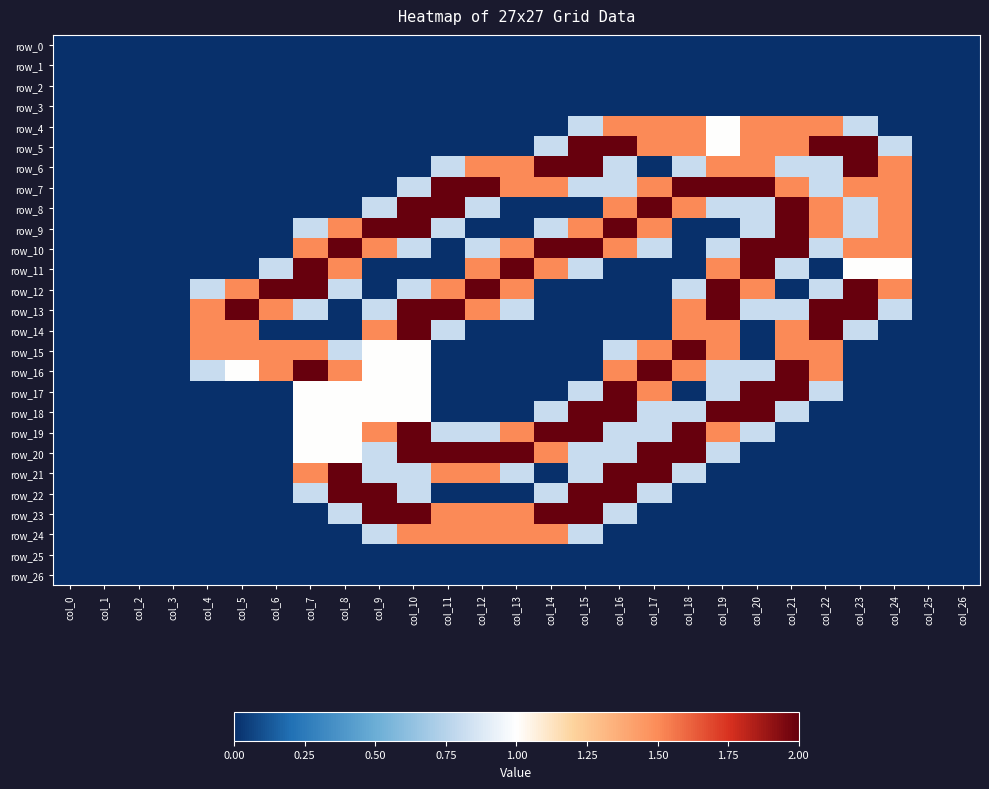

Reading left to right, extract all data points from this chart.

row_0: 0.0	0.0	0.0	0.0	0.0	0.0	0.0	0.0	0.0	0.0	0.0	0.0	0.0	0.0	0.0	0.0	0.0	0.0	0.0	0.0	0.0	0.0	0.0	0.0	0.0	0.0	0.0
row_1: 0.0	0.0	0.0	0.0	0.0	0.0	0.0	0.0	0.0	0.0	0.0	0.0	0.0	0.0	0.0	0.0	0.0	0.0	0.0	0.0	0.0	0.0	0.0	0.0	0.0	0.0	0.0
row_2: 0.0	0.0	0.0	0.0	0.0	0.0	0.0	0.0	0.0	0.0	0.0	0.0	0.0	0.0	0.0	0.0	0.0	0.0	0.0	0.0	0.0	0.0	0.0	0.0	0.0	0.0	0.0
row_3: 0.0	0.0	0.0	0.0	0.0	0.0	0.0	0.0	0.0	0.0	0.0	0.0	0.0	0.0	0.0	0.0	0.0	0.0	0.0	0.0	0.0	0.0	0.0	0.0	0.0	0.0	0.0
row_4: 0.0	0.0	0.0	0.0	0.0	0.0	0.0	0.0	0.0	0.0	0.0	0.0	0.0	0.0	0.0	0.8	1.5	1.5	1.5	1.0	1.5	1.5	1.5	0.8	0.0	0.0	0.0
row_5: 0.0	0.0	0.0	0.0	0.0	0.0	0.0	0.0	0.0	0.0	0.0	0.0	0.0	0.0	0.8	2.0	2.0	1.5	1.5	1.0	1.5	1.5	2.0	2.0	0.8	0.0	0.0
row_6: 0.0	0.0	0.0	0.0	0.0	0.0	0.0	0.0	0.0	0.0	0.0	0.8	1.5	1.5	2.0	2.0	0.8	0.0	0.8	1.5	1.5	0.8	0.8	2.0	1.5	0.0	0.0
row_7: 0.0	0.0	0.0	0.0	0.0	0.0	0.0	0.0	0.0	0.0	0.8	2.0	2.0	1.5	1.5	0.8	0.8	1.5	2.0	2.0	2.0	1.5	0.8	1.5	1.5	0.0	0.0
row_8: 0.0	0.0	0.0	0.0	0.0	0.0	0.0	0.0	0.0	0.8	2.0	2.0	0.8	0.0	0.0	0.0	1.5	2.0	1.5	0.8	0.8	2.0	1.5	0.8	1.5	0.0	0.0
row_9: 0.0	0.0	0.0	0.0	0.0	0.0	0.0	0.8	1.5	2.0	2.0	0.8	0.0	0.0	0.8	1.5	2.0	1.5	0.0	0.0	0.8	2.0	1.5	0.8	1.5	0.0	0.0
row_10: 0.0	0.0	0.0	0.0	0.0	0.0	0.0	1.5	2.0	1.5	0.8	0.0	0.8	1.5	2.0	2.0	1.5	0.8	0.0	0.8	2.0	2.0	0.8	1.5	1.5	0.0	0.0
row_11: 0.0	0.0	0.0	0.0	0.0	0.0	0.8	2.0	1.5	0.0	0.0	0.0	1.5	2.0	1.5	0.8	0.0	0.0	0.0	1.5	2.0	0.8	0.0	1.0	1.0	0.0	0.0
row_12: 0.0	0.0	0.0	0.0	0.8	1.5	2.0	2.0	0.8	0.0	0.8	1.5	2.0	1.5	0.0	0.0	0.0	0.0	0.8	2.0	1.5	0.0	0.8	2.0	1.5	0.0	0.0
row_13: 0.0	0.0	0.0	0.0	1.5	2.0	1.5	0.8	0.0	0.8	2.0	2.0	1.5	0.8	0.0	0.0	0.0	0.0	1.5	2.0	0.8	0.8	2.0	2.0	0.8	0.0	0.0
row_14: 0.0	0.0	0.0	0.0	1.5	1.5	0.0	0.0	0.0	1.5	2.0	0.8	0.0	0.0	0.0	0.0	0.0	0.0	1.5	1.5	0.0	1.5	2.0	0.8	0.0	0.0	0.0
row_15: 0.0	0.0	0.0	0.0	1.5	1.5	1.5	1.5	0.8	1.0	1.0	0.0	0.0	0.0	0.0	0.0	0.8	1.5	2.0	1.5	0.0	1.5	1.5	0.0	0.0	0.0	0.0
row_16: 0.0	0.0	0.0	0.0	0.8	1.0	1.5	2.0	1.5	1.0	1.0	0.0	0.0	0.0	0.0	0.0	1.5	2.0	1.5	0.8	0.8	2.0	1.5	0.0	0.0	0.0	0.0
row_17: 0.0	0.0	0.0	0.0	0.0	0.0	0.0	1.0	1.0	1.0	1.0	0.0	0.0	0.0	0.0	0.8	2.0	1.5	0.0	0.8	2.0	2.0	0.8	0.0	0.0	0.0	0.0
row_18: 0.0	0.0	0.0	0.0	0.0	0.0	0.0	1.0	1.0	1.0	1.0	0.0	0.0	0.0	0.8	2.0	2.0	0.8	0.8	2.0	2.0	0.8	0.0	0.0	0.0	0.0	0.0
row_19: 0.0	0.0	0.0	0.0	0.0	0.0	0.0	1.0	1.0	1.5	2.0	0.8	0.8	1.5	2.0	2.0	0.8	0.8	2.0	1.5	0.8	0.0	0.0	0.0	0.0	0.0	0.0
row_20: 0.0	0.0	0.0	0.0	0.0	0.0	0.0	1.0	1.0	0.8	2.0	2.0	2.0	2.0	1.5	0.8	0.8	2.0	2.0	0.8	0.0	0.0	0.0	0.0	0.0	0.0	0.0
row_21: 0.0	0.0	0.0	0.0	0.0	0.0	0.0	1.5	2.0	0.8	0.8	1.5	1.5	0.8	0.0	0.8	2.0	2.0	0.8	0.0	0.0	0.0	0.0	0.0	0.0	0.0	0.0
row_22: 0.0	0.0	0.0	0.0	0.0	0.0	0.0	0.8	2.0	2.0	0.8	0.0	0.0	0.0	0.8	2.0	2.0	0.8	0.0	0.0	0.0	0.0	0.0	0.0	0.0	0.0	0.0
row_23: 0.0	0.0	0.0	0.0	0.0	0.0	0.0	0.0	0.8	2.0	2.0	1.5	1.5	1.5	2.0	2.0	0.8	0.0	0.0	0.0	0.0	0.0	0.0	0.0	0.0	0.0	0.0
row_24: 0.0	0.0	0.0	0.0	0.0	0.0	0.0	0.0	0.0	0.8	1.5	1.5	1.5	1.5	1.5	0.8	0.0	0.0	0.0	0.0	0.0	0.0	0.0	0.0	0.0	0.0	0.0
row_25: 0.0	0.0	0.0	0.0	0.0	0.0	0.0	0.0	0.0	0.0	0.0	0.0	0.0	0.0	0.0	0.0	0.0	0.0	0.0	0.0	0.0	0.0	0.0	0.0	0.0	0.0	0.0
row_26: 0.0	0.0	0.0	0.0	0.0	0.0	0.0	0.0	0.0	0.0	0.0	0.0	0.0	0.0	0.0	0.0	0.0	0.0	0.0	0.0	0.0	0.0	0.0	0.0	0.0	0.0	0.0